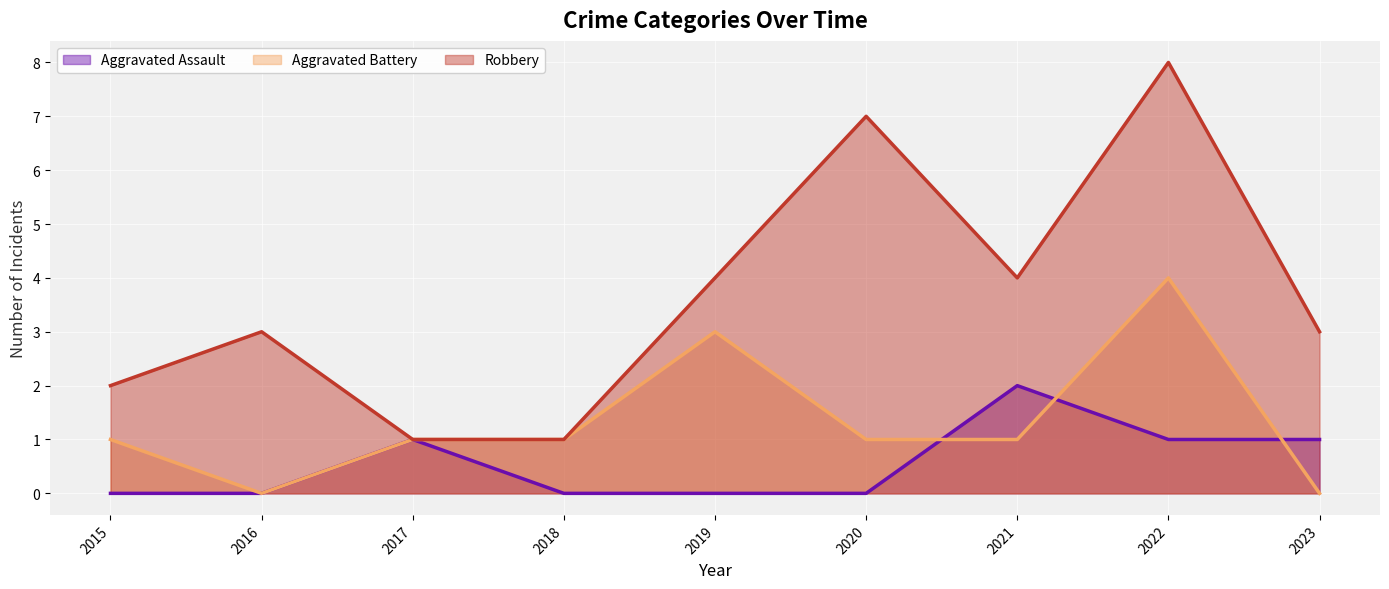

How many values in Aggravated Assault are above zero?

4